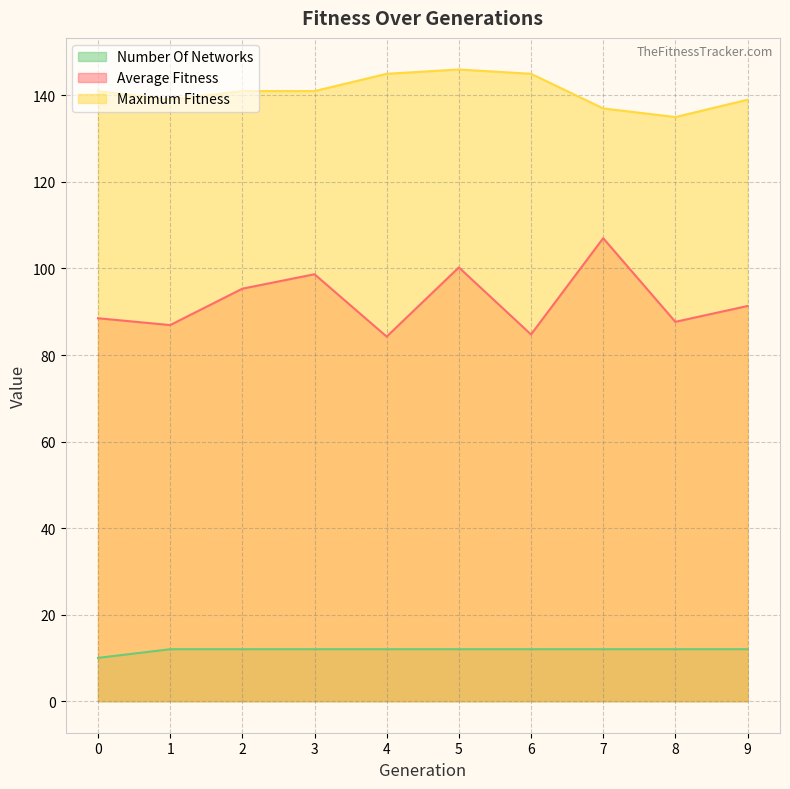

Which has a higher value, 4 or 7?

7